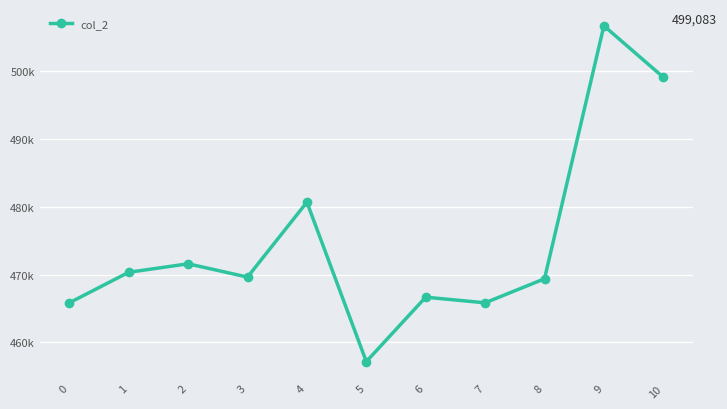

Does the chart have visible grid lines?

Yes